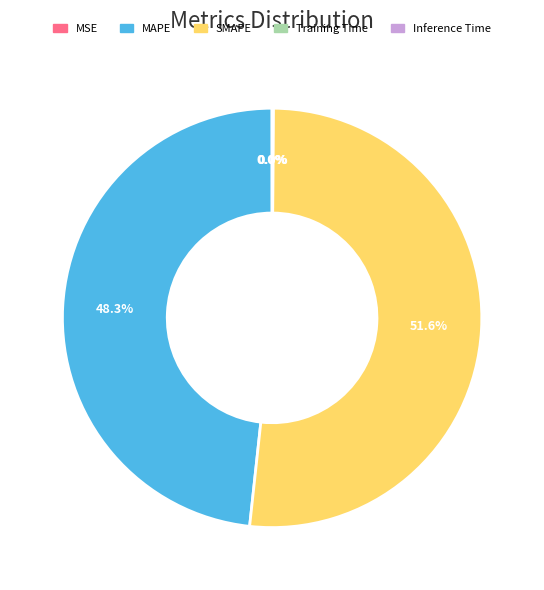

What is the largest slice in the pie chart?

SMAPE